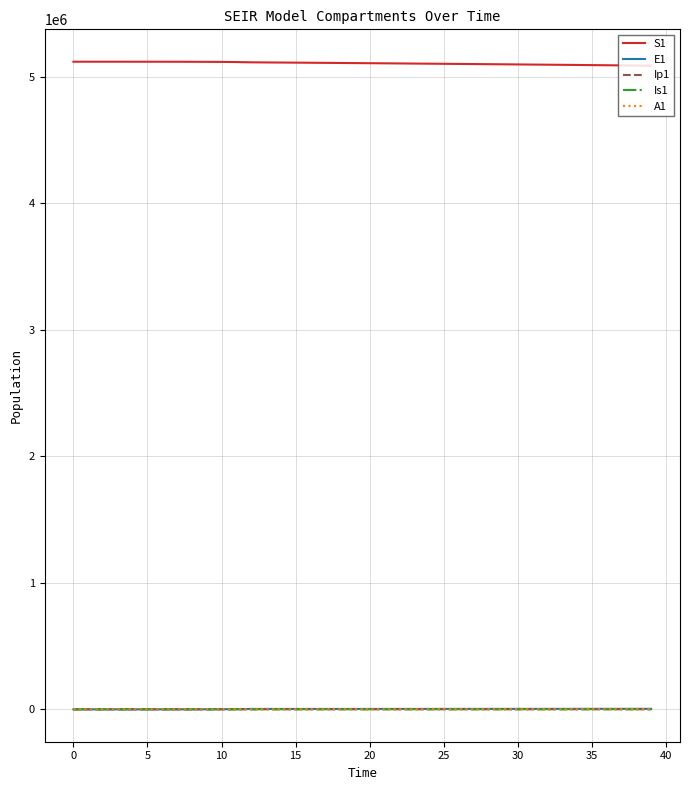

True or false: S1 and Is1 cross at least once.

False